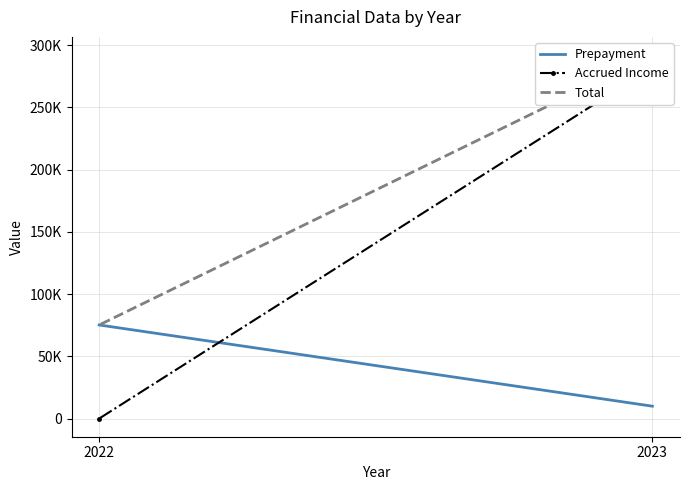

What is the average value of the Prepayment series?

42576